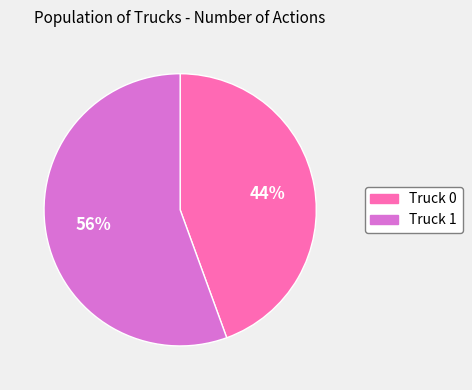

What is the smallest slice in the pie chart?

Truck 0